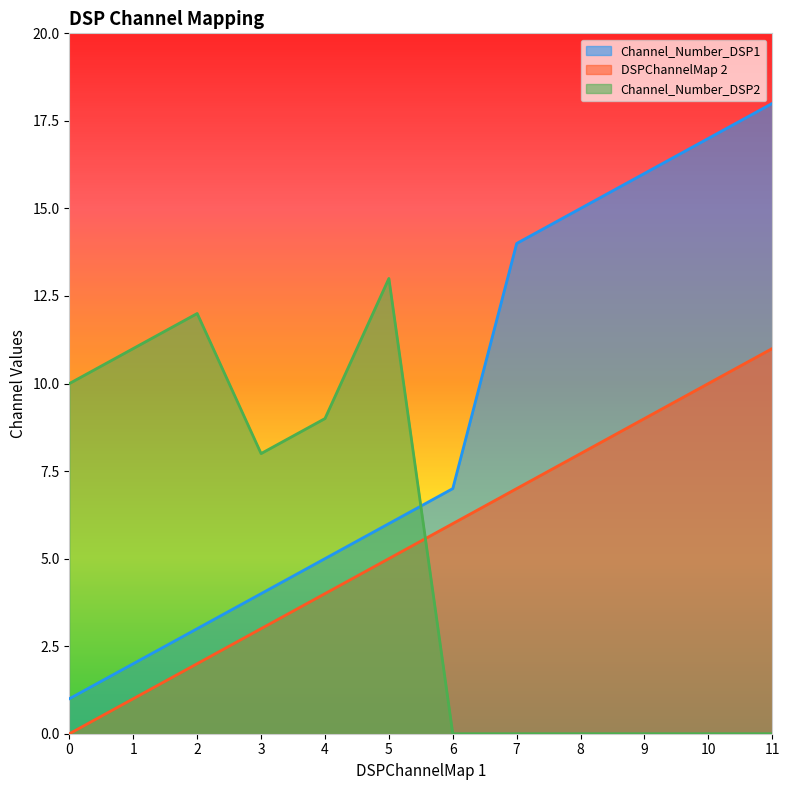

The Channel_Number_DSP2 series shows 13 at 5. True or false?

True